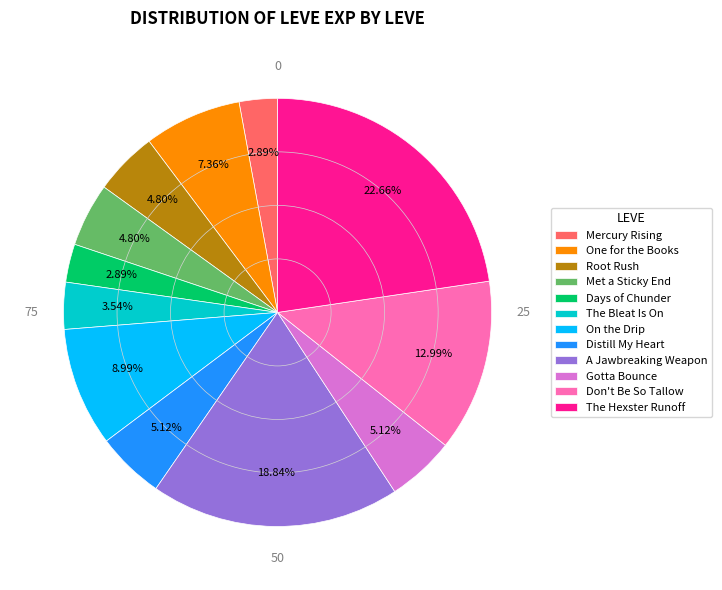

Is it true that Met a Sticky End is 12% of the pie?

False